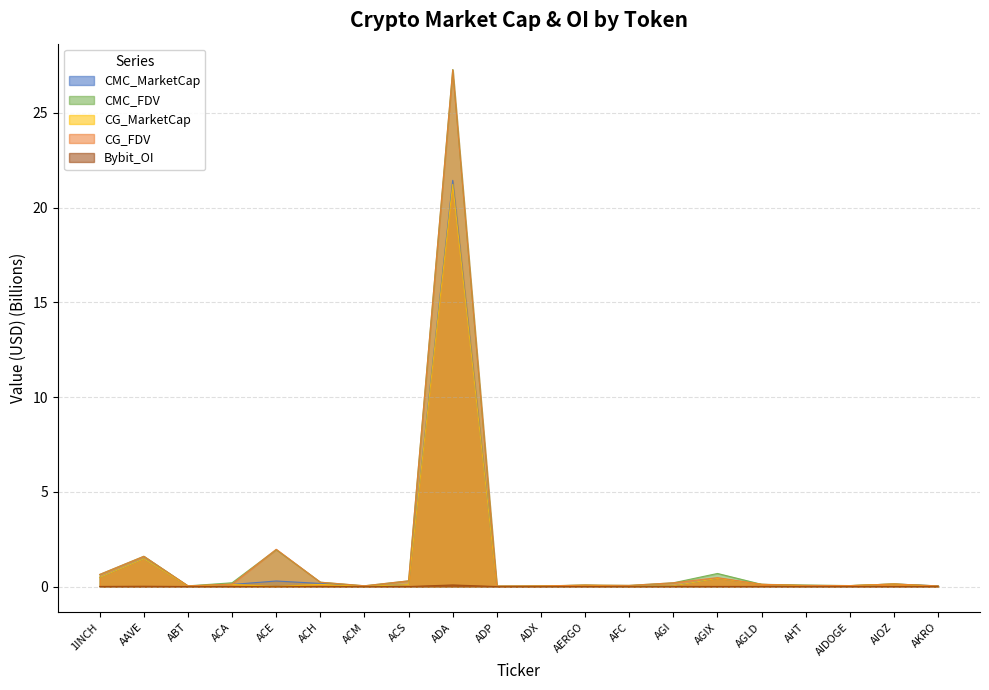

List the series in order of their peak value, lowest first.

Bybit_OI, CG_MarketCap, CMC_MarketCap, CG_FDV, CMC_FDV